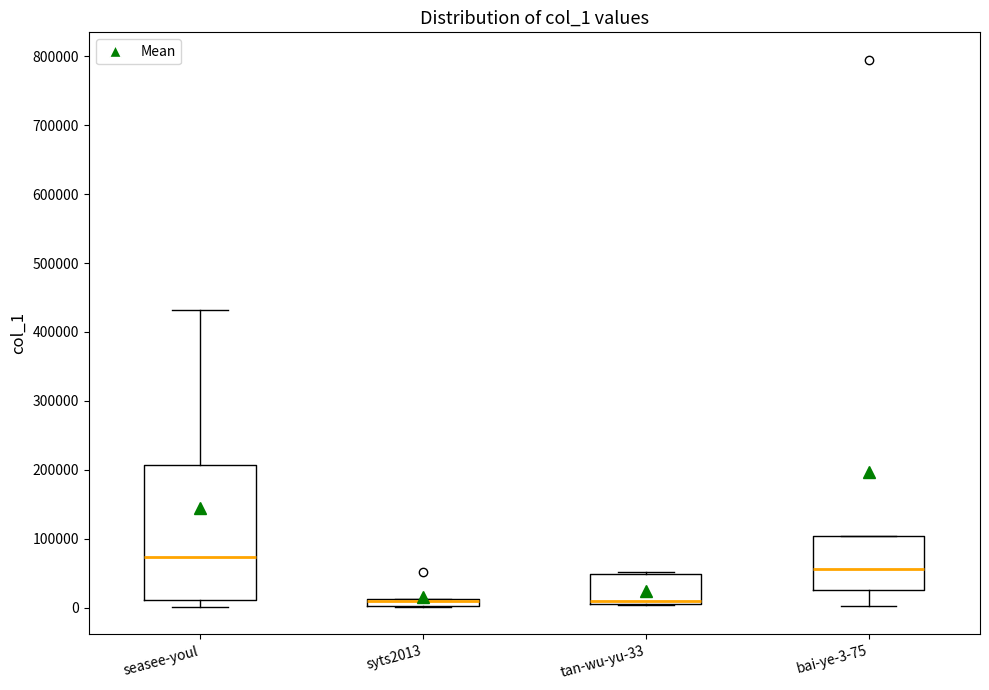

Where is the lower edge of the box for bai-ye-3-75 on the y-axis? The values are not printed on the chart, so give them approximately, as read against the axis.

20000